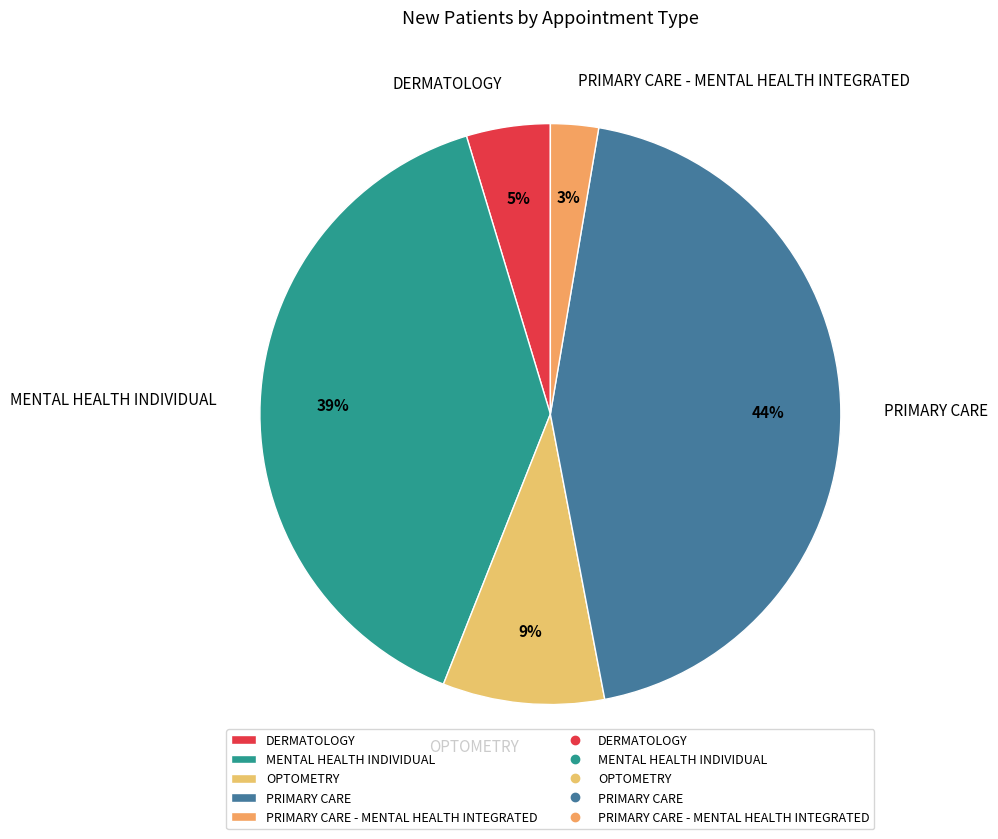

Is OPTOMETRY the majority of the pie?

No